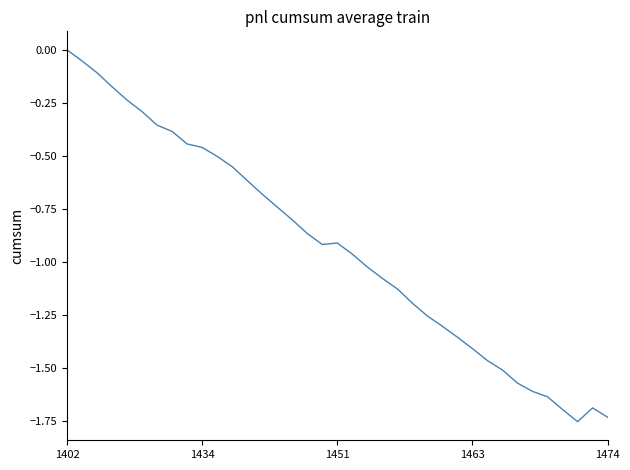

What is the difference between the maximum and minimum values?

1.8